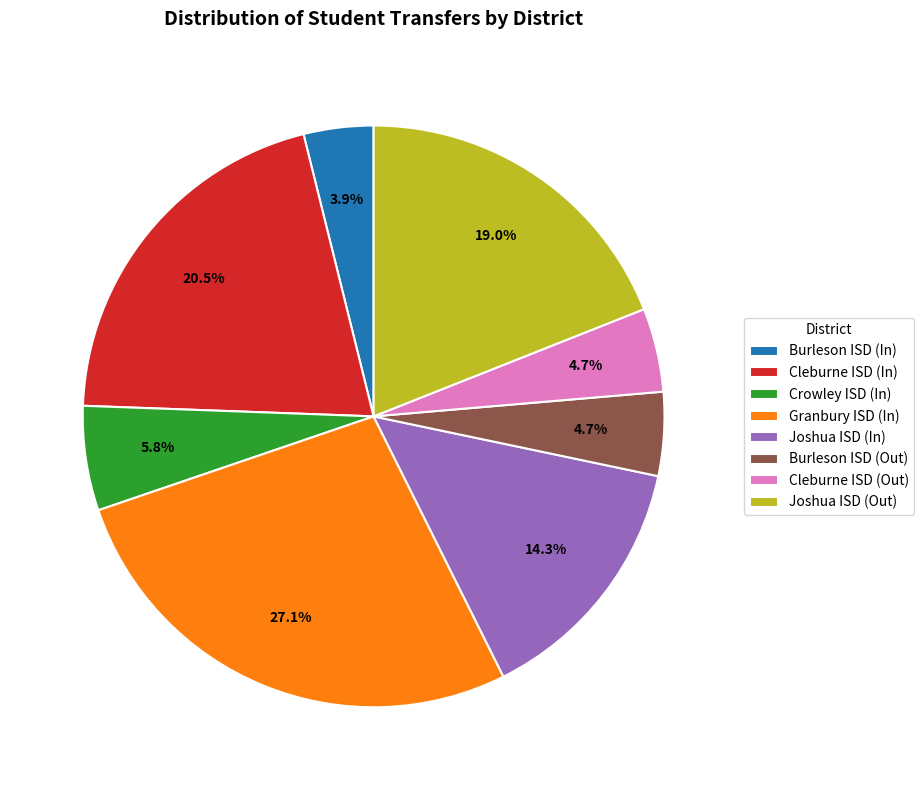

To the nearest percent, what is the difference between the largest and smallest slice percentages?

23%